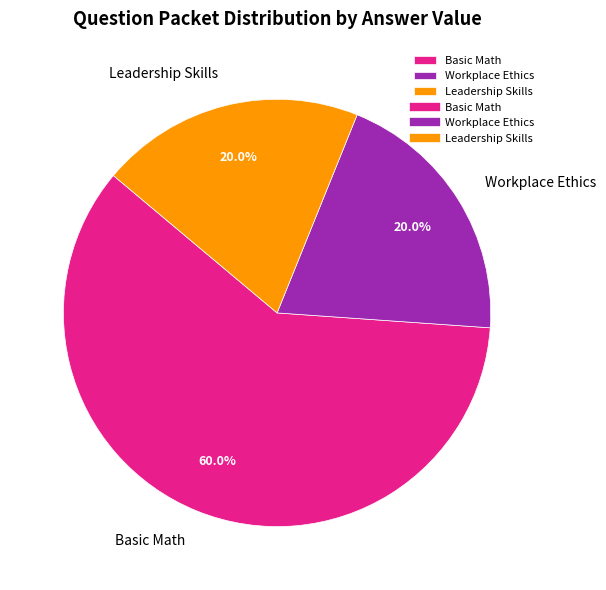

Which category has the biggest portion of the pie?

Basic Math